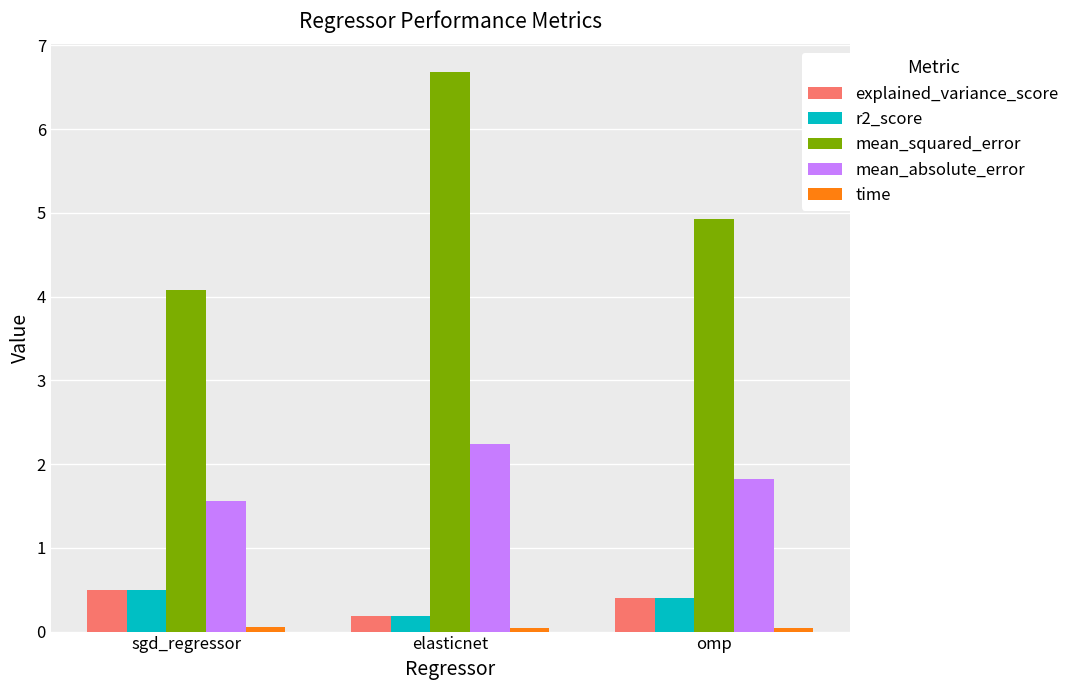

At which label is r2_score closest to 0?

elasticnet